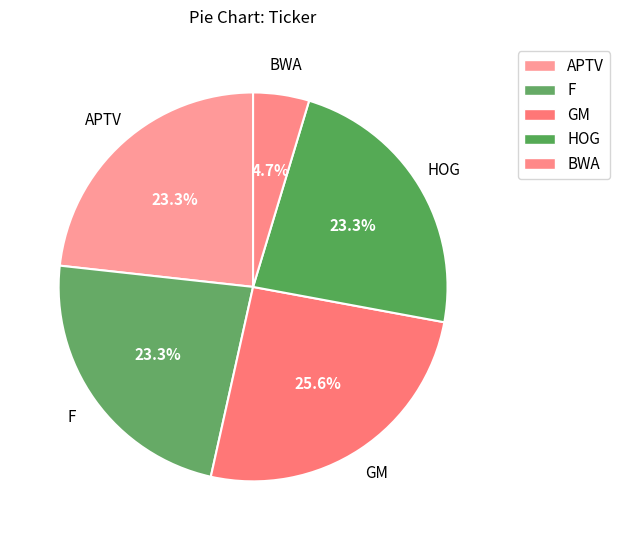

How many segments does this pie chart have?

5